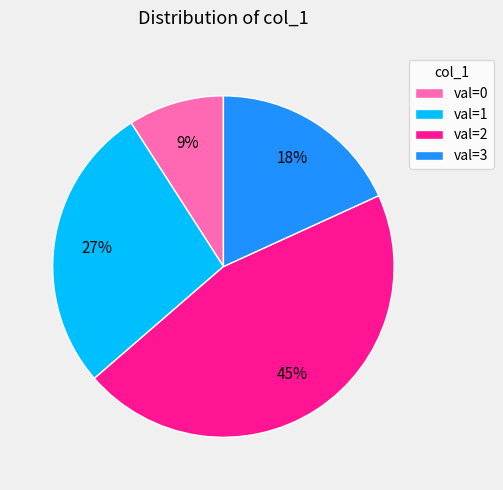

Is there any slice that represents more than half of the pie?

No